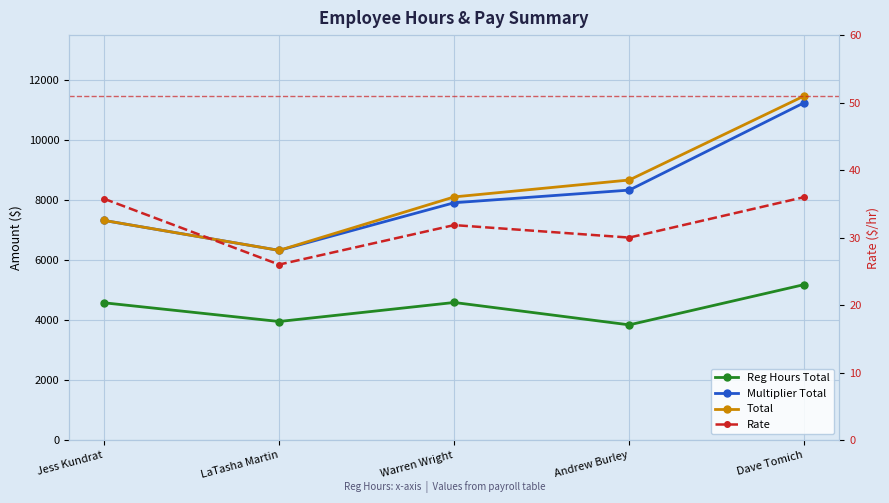

Where is the first local minimum for Multiplier Total?

LaTasha Martin